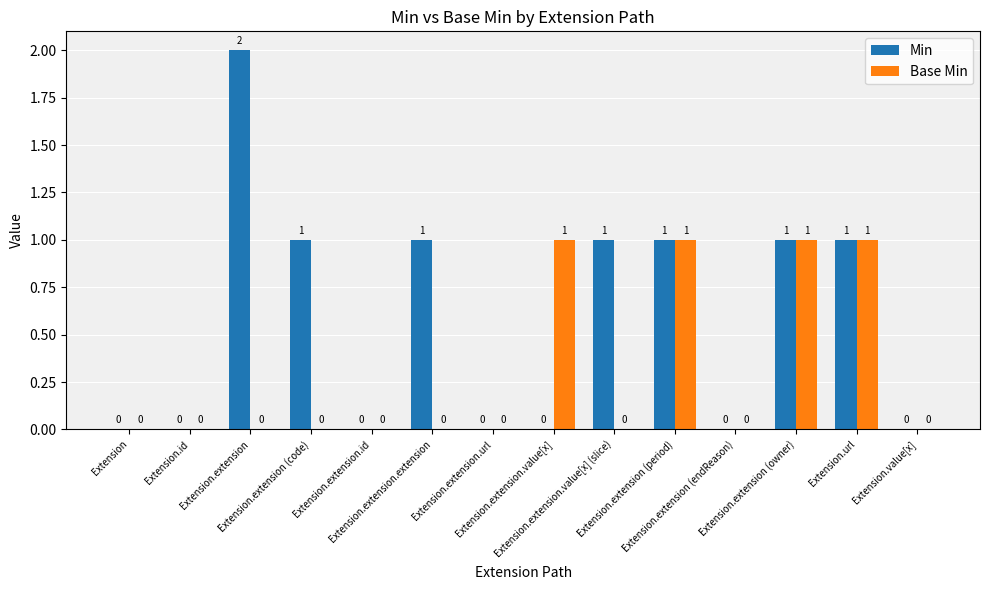

Which series has the largest total across all categories?

Min